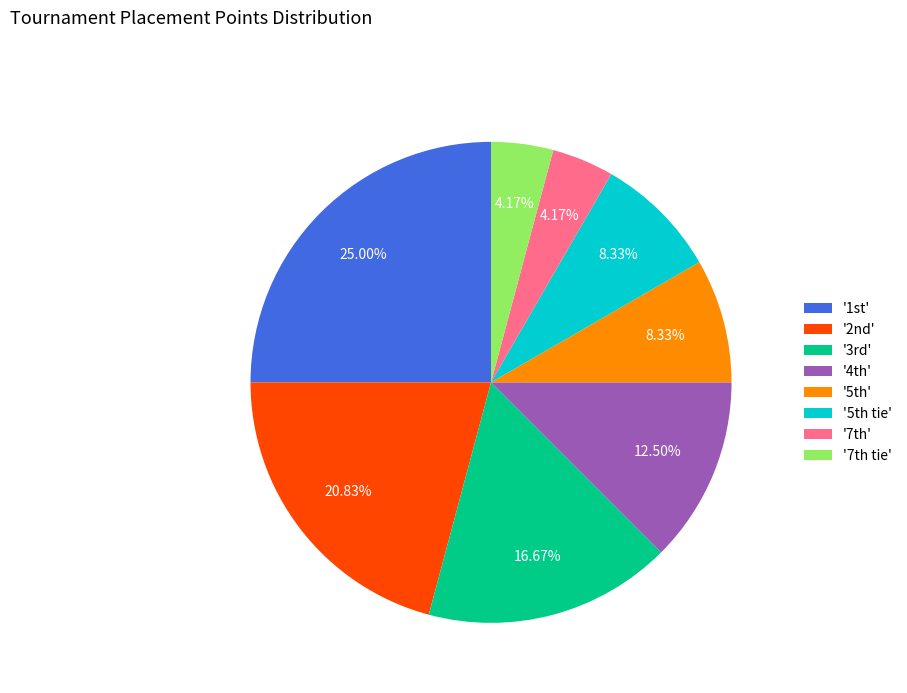

How many slices are in this pie chart?

8